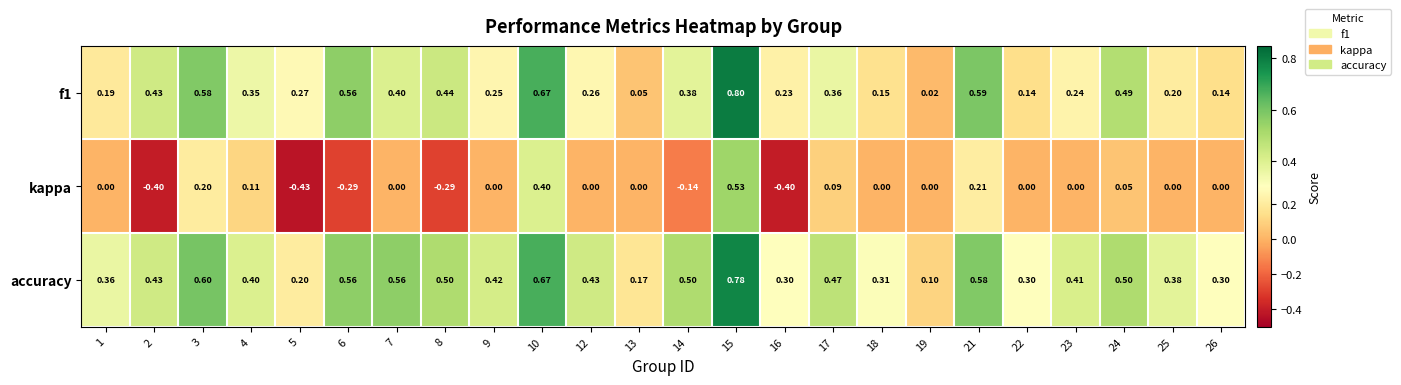

Is the value of f1 at 17 greater than the value of kappa at 12?

Yes